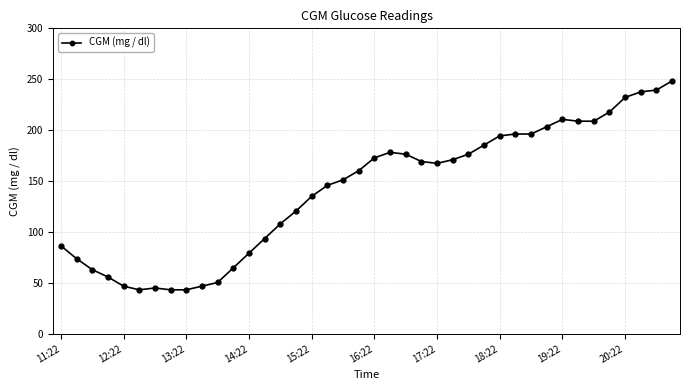

True or false: there are more than 0 points higher than both neighbors.

True